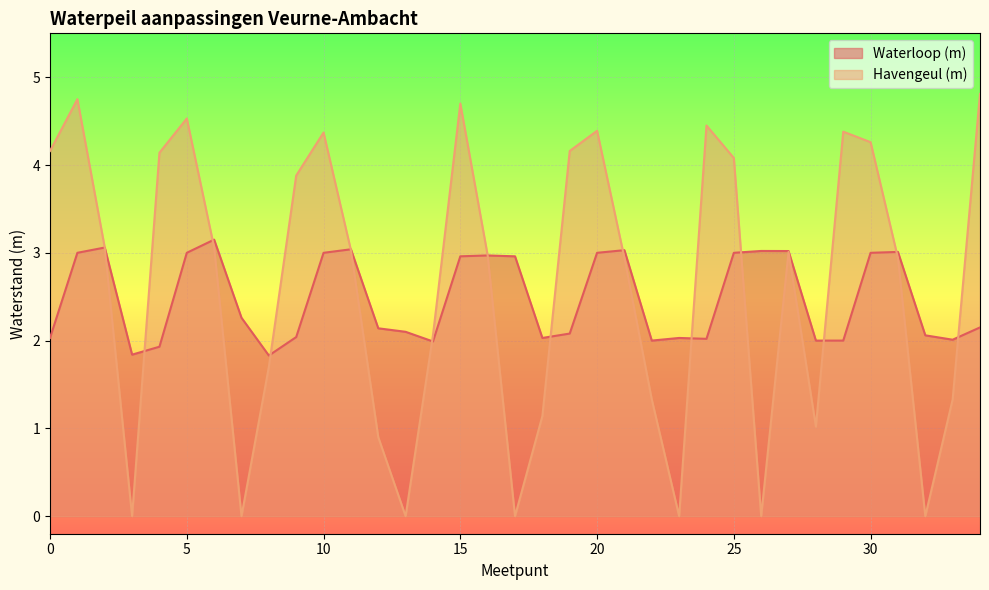

How many values in the Havengeul (m) series exceed 3?

18